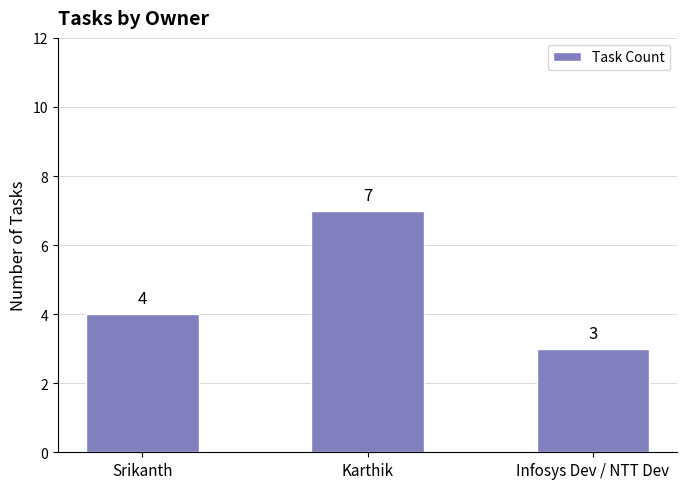

Rank the categories by value from lowest to highest.

Infosys Dev / NTT Dev, Srikanth, Karthik